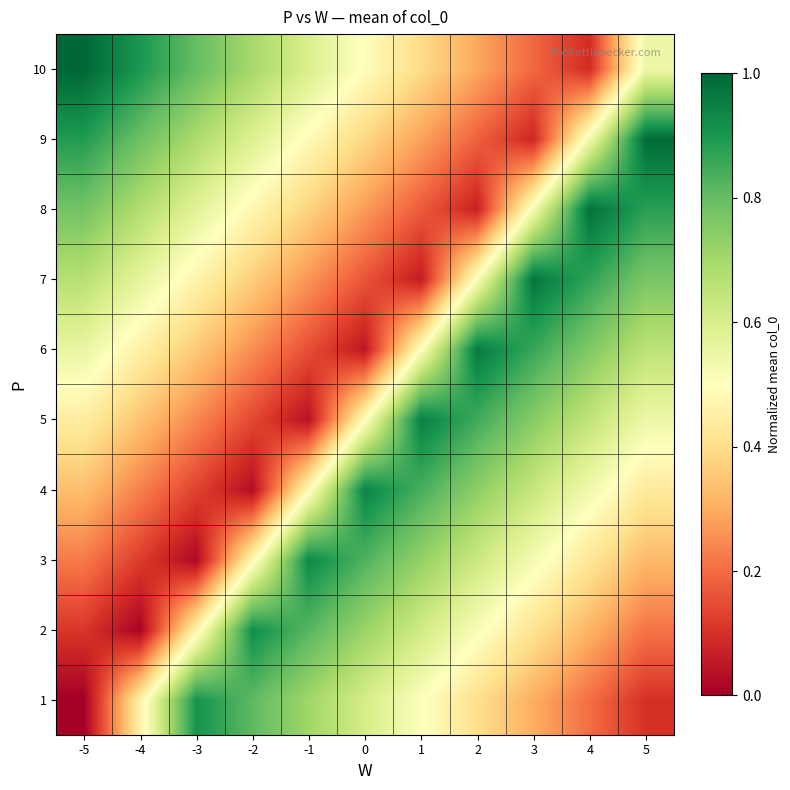

Reading left to right, extract all data points from this chart.

1: -5=0.0	-4=0.5	-3=0.9	-2=0.8	-1=0.7	0=0.6	1=0.5	2=0.4	3=0.3	4=0.2	5=0.1
2: -5=0.1	-4=0.0	-3=0.5	-2=0.9	-1=0.8	0=0.7	1=0.6	2=0.5	3=0.4	4=0.3	5=0.2
3: -5=0.2	-4=0.1	-3=0.0	-2=0.5	-1=0.9	0=0.8	1=0.7	2=0.6	3=0.5	4=0.4	5=0.3
4: -5=0.3	-4=0.2	-3=0.1	-2=0.0	-1=0.5	0=0.9	1=0.8	2=0.7	3=0.6	4=0.5	5=0.4
5: -5=0.4	-4=0.3	-3=0.2	-2=0.1	-1=0.0	0=0.5	1=0.9	2=0.8	3=0.7	4=0.6	5=0.5
6: -5=0.6	-4=0.5	-3=0.4	-2=0.3	-1=0.2	0=0.1	1=0.5	2=1.0	3=0.9	4=0.8	5=0.7
7: -5=0.7	-4=0.6	-3=0.5	-2=0.4	-1=0.3	0=0.2	1=0.1	2=0.5	3=1.0	4=0.9	5=0.8
8: -5=0.8	-4=0.7	-3=0.6	-2=0.5	-1=0.4	0=0.3	1=0.2	2=0.1	3=0.5	4=1.0	5=0.9
9: -5=0.9	-4=0.8	-3=0.7	-2=0.6	-1=0.5	0=0.4	1=0.3	2=0.2	3=0.1	4=0.5	5=1.0
10: -5=1.0	-4=0.9	-3=0.8	-2=0.7	-1=0.6	0=0.5	1=0.4	2=0.3	3=0.2	4=0.1	5=0.5